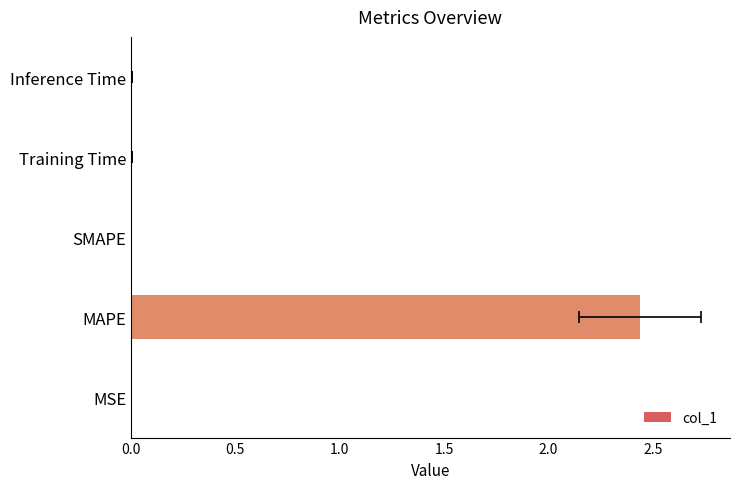

What is the difference between the maximum and second lowest values?

2.4